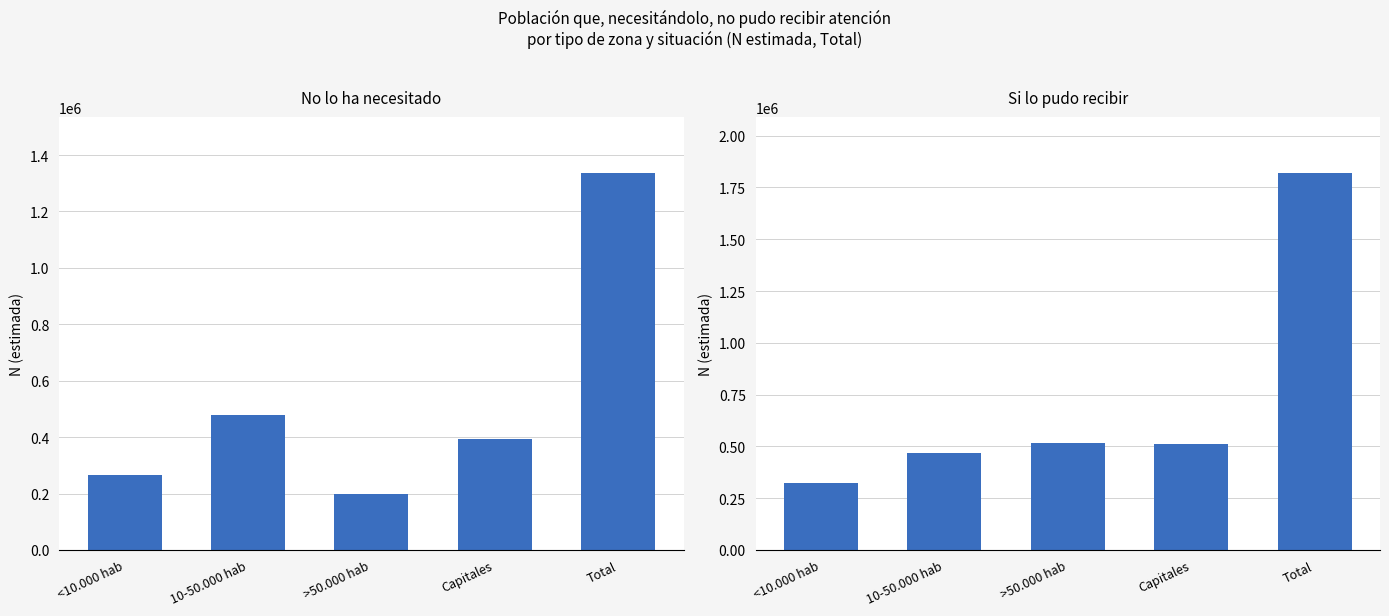

How many groups of bars are there?

5